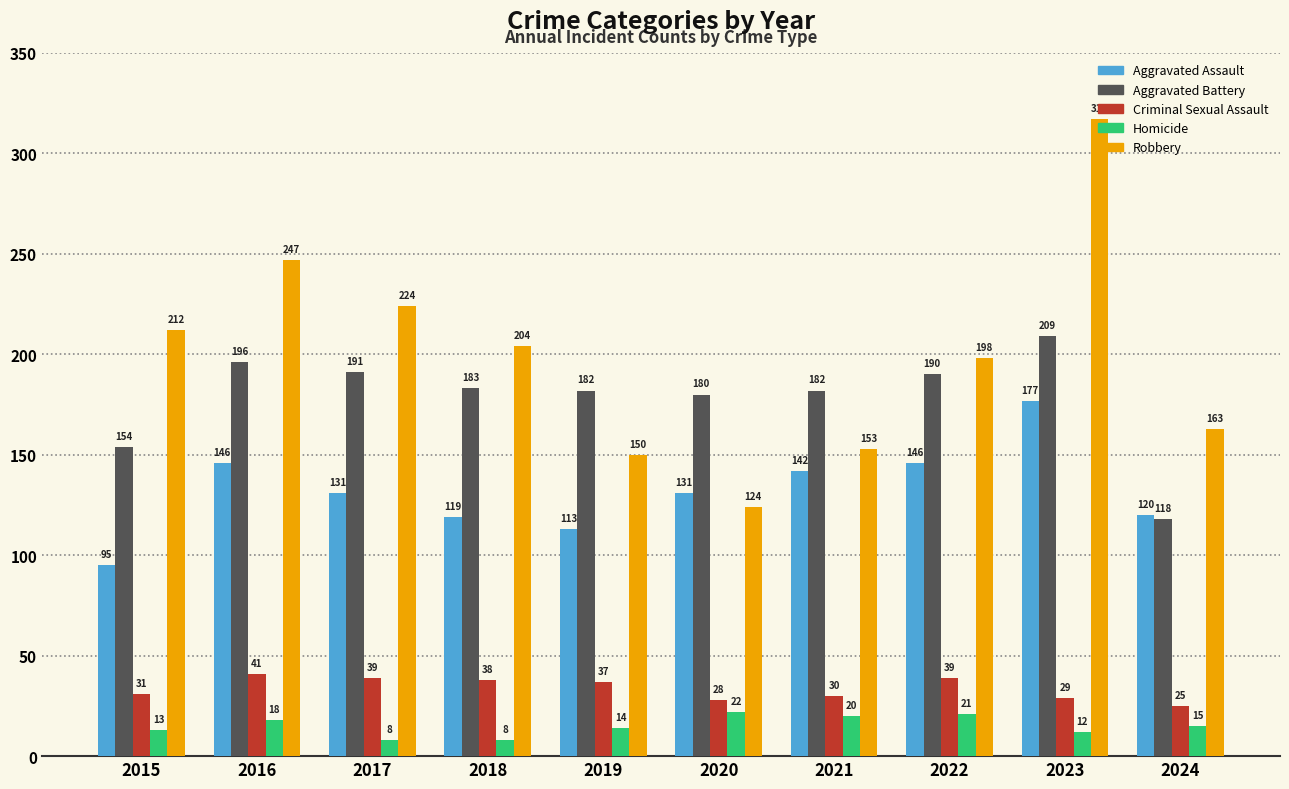

What are all the series names shown in the legend?

Aggravated Assault, Aggravated Battery, Criminal Sexual Assault, Homicide, Robbery